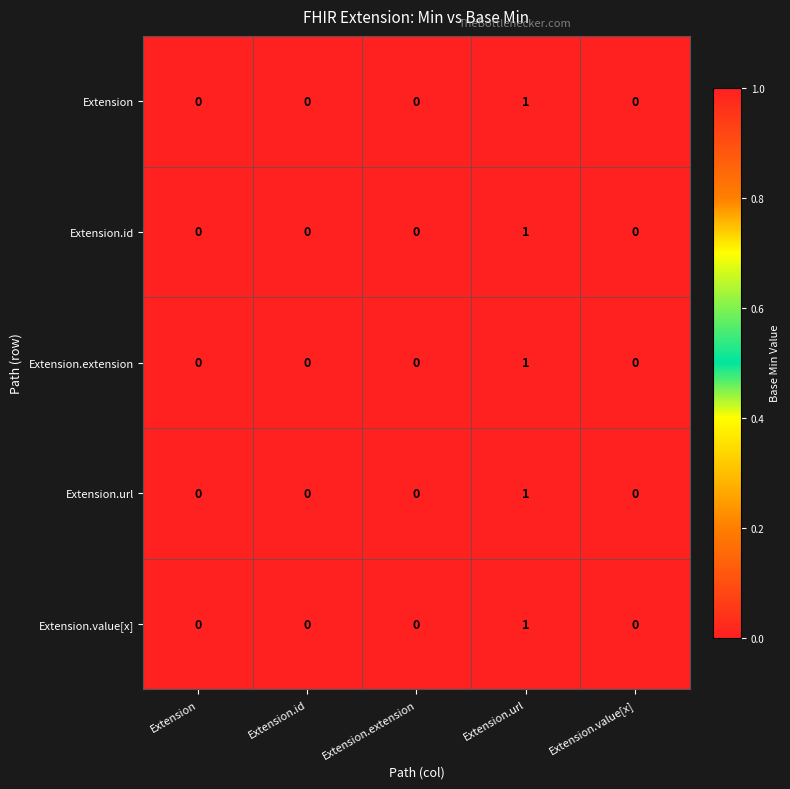

Which label corresponds to the largest value in the chart?

Extension.url